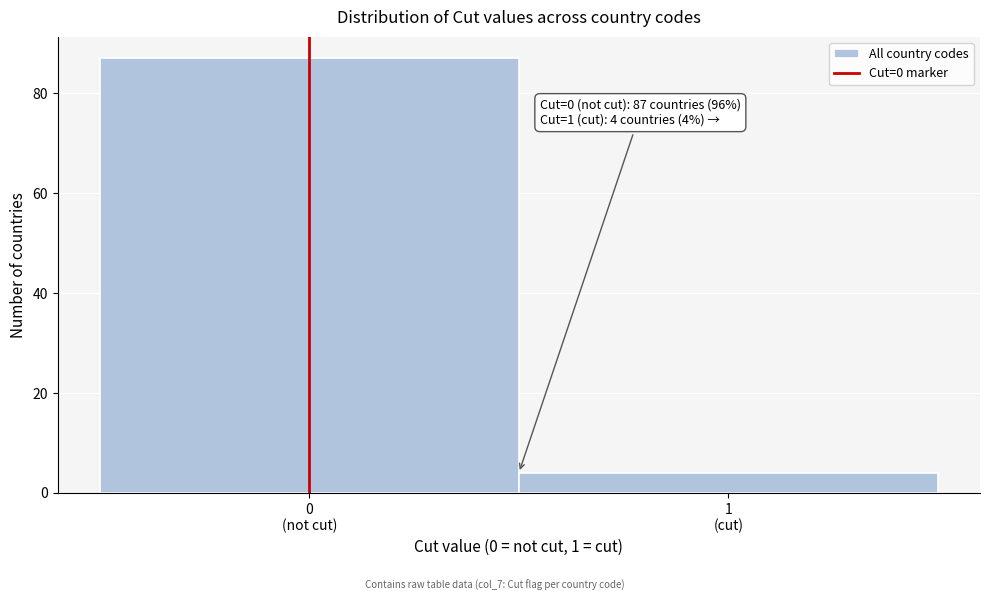

Reading right to left, what are all the values shown in this chart?

4	87